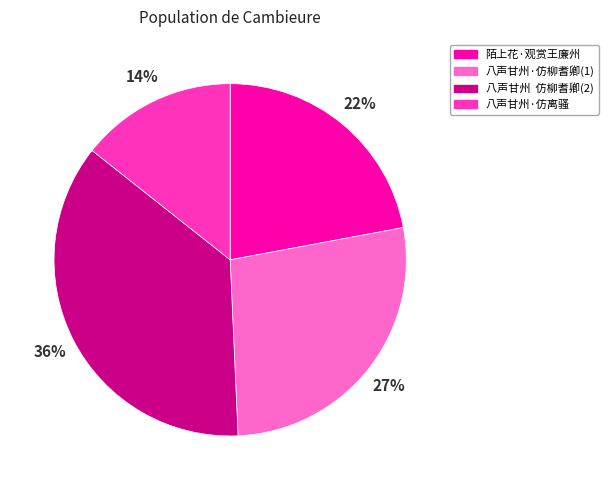

Is there a majority slice in this chart?

No